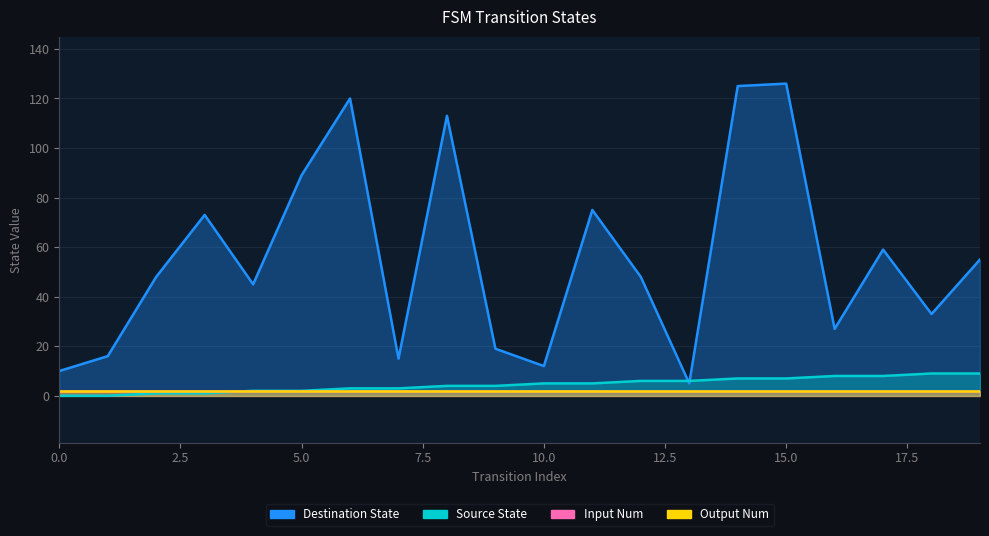

At which category is the sum across all series the highest?

15